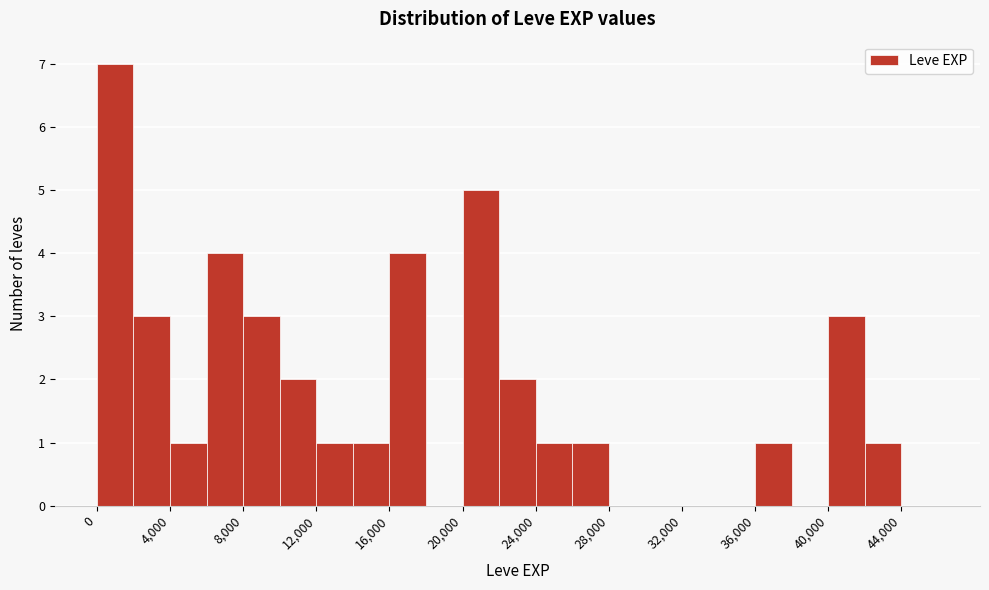

How tall is the bar that spans 16000 to 18000 on the x-axis? The values are not printed on the chart, so give them approximately, as read against the axis.

4